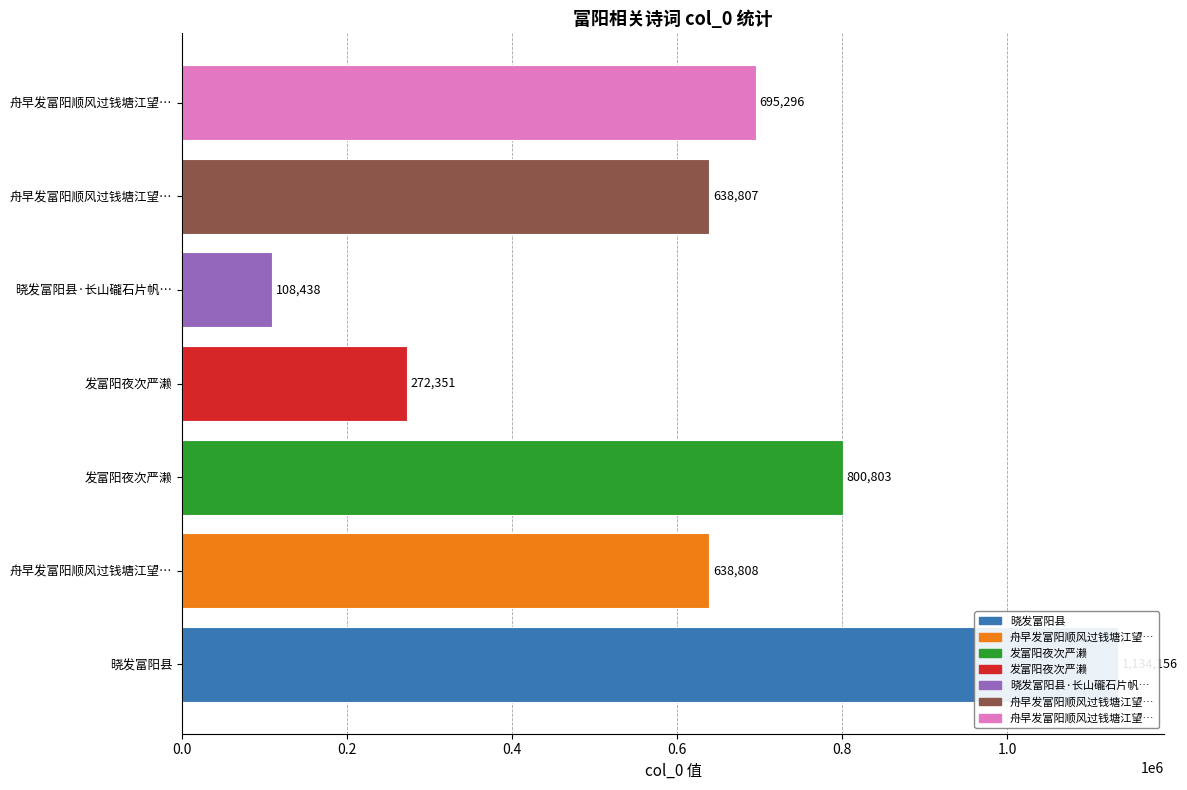

The chart shows a value of 108438 at 晓发富阳县·长山礲石片帆…. True or false?

True